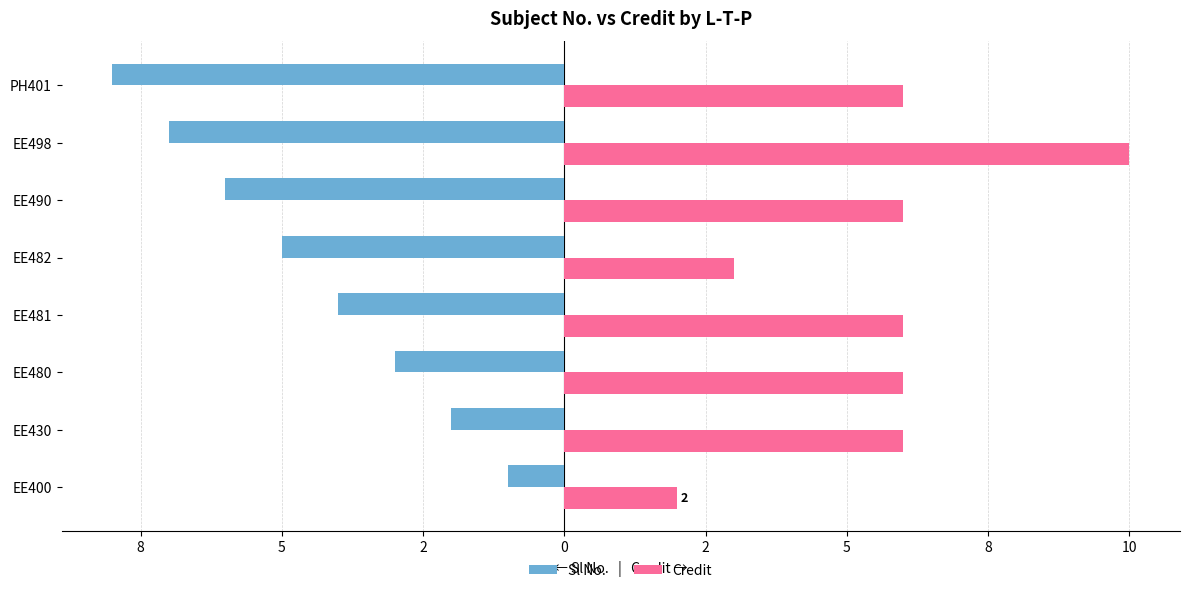

List the series in order of their peak value, lowest first.

Sl No., Credit